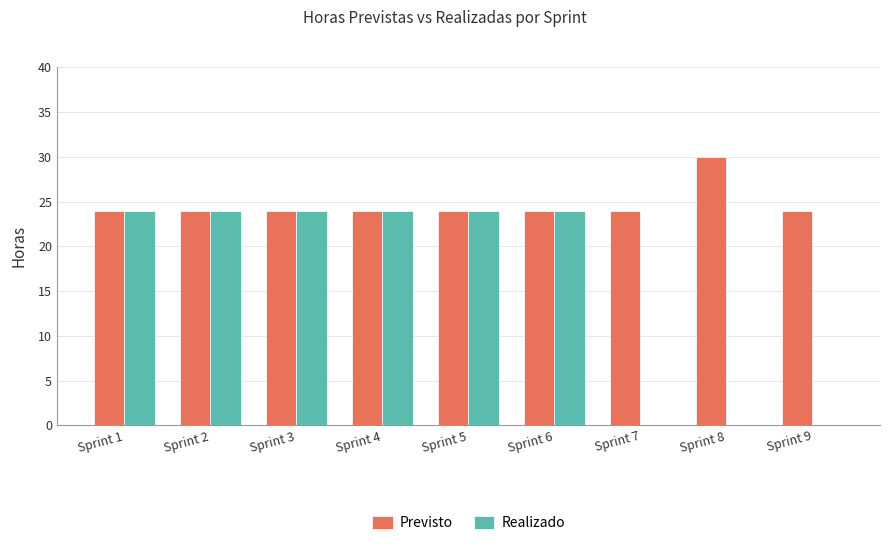

Which series changed the most between Sprint 1 and Sprint 7?

Realizado